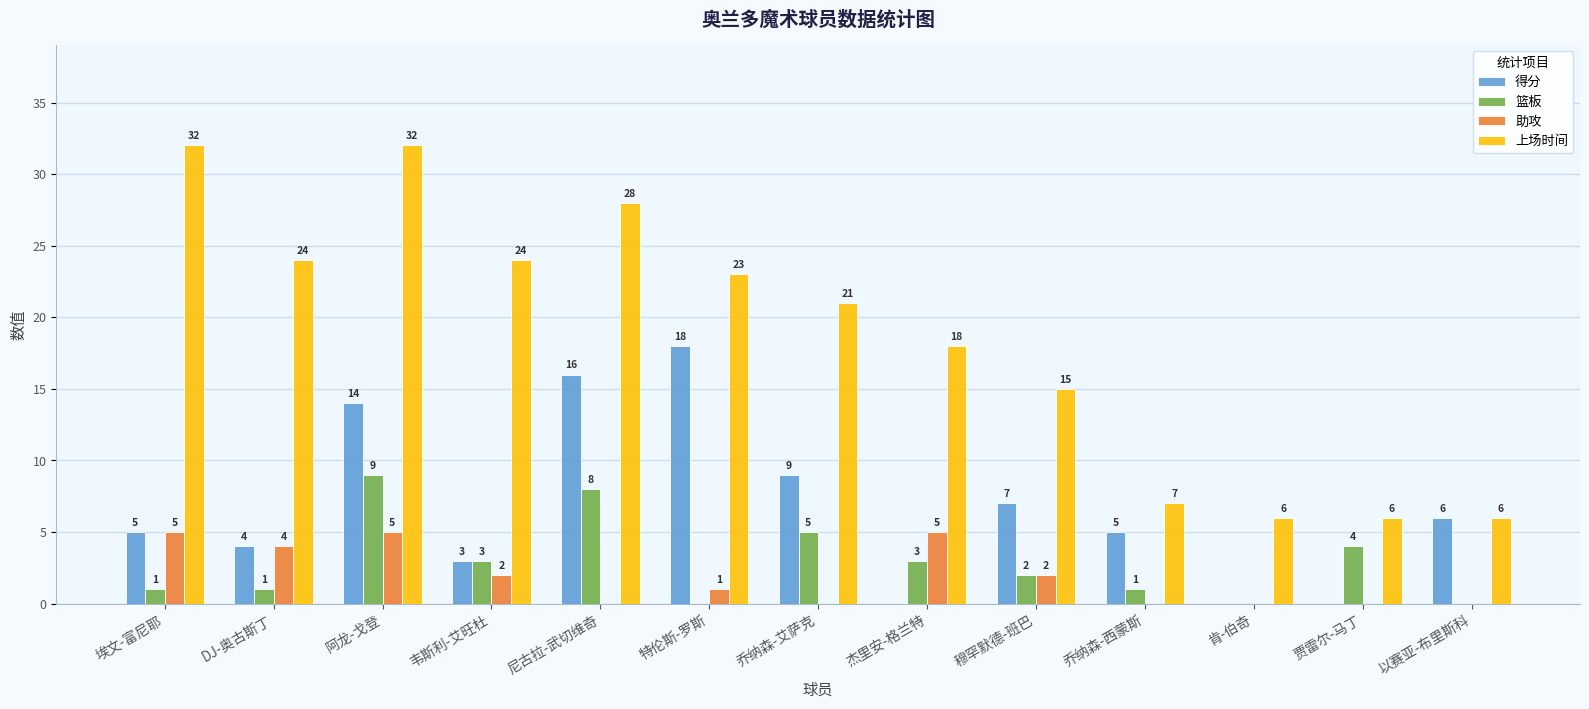

Is it true that 助攻 equals 2 at 韦斯利-艾旺杜?

True